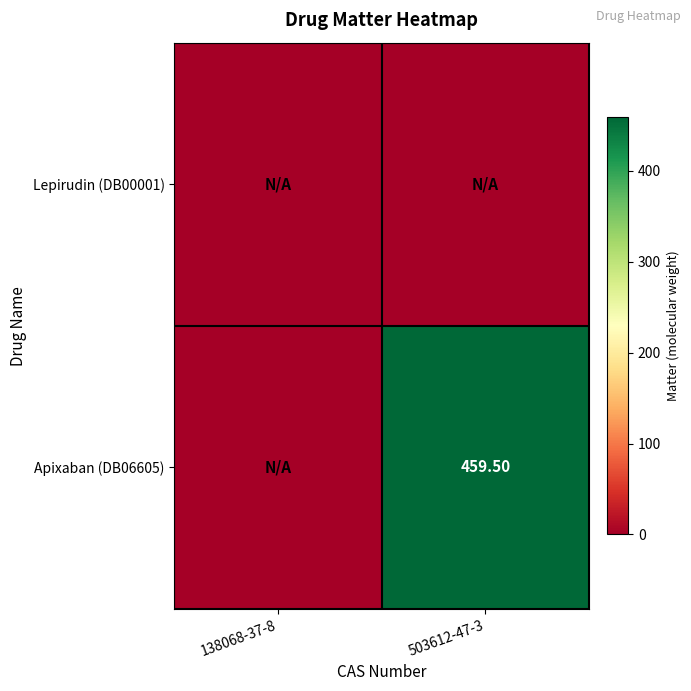

At which label does Apixaban (DB06605) first exceed 459?

503612-47-3